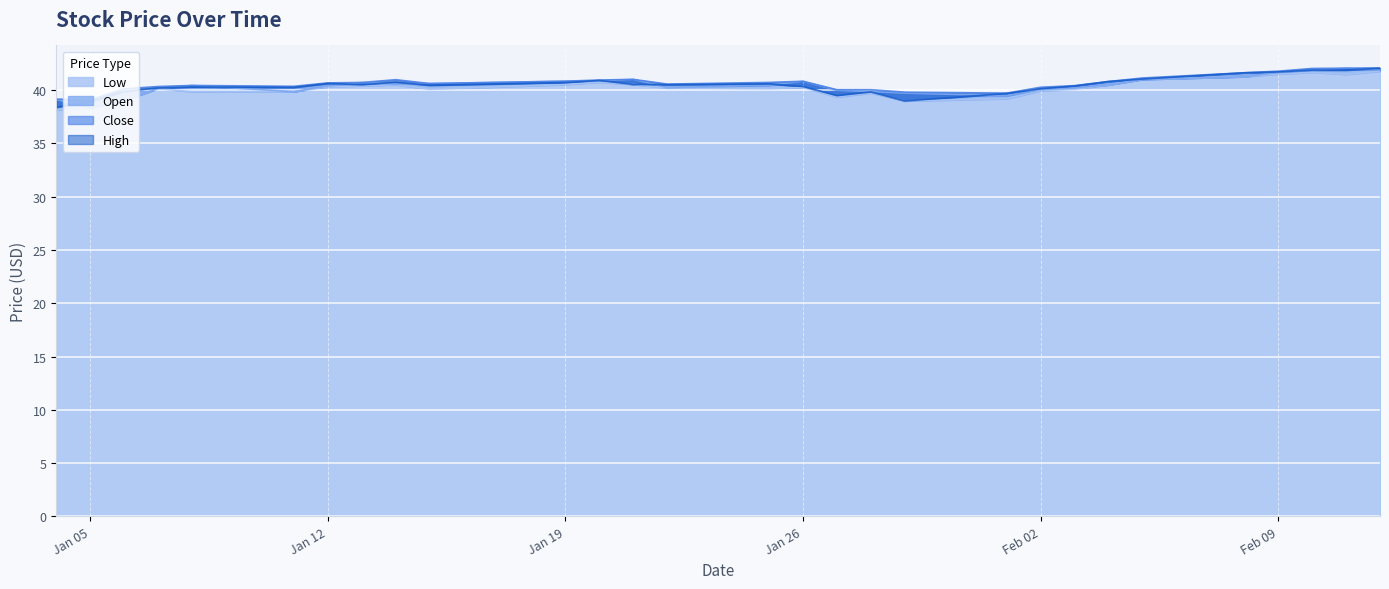

At which category is the sum across all series the highest?

2021-02-12